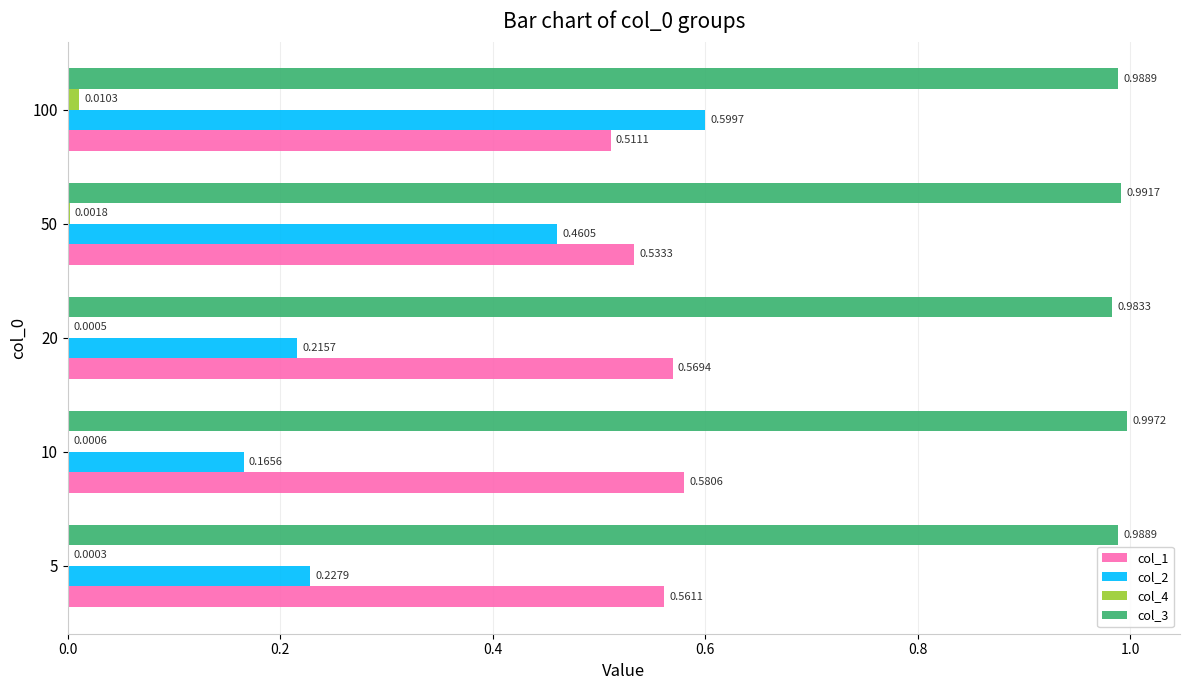

At which category is the sum across all series the highest?

100